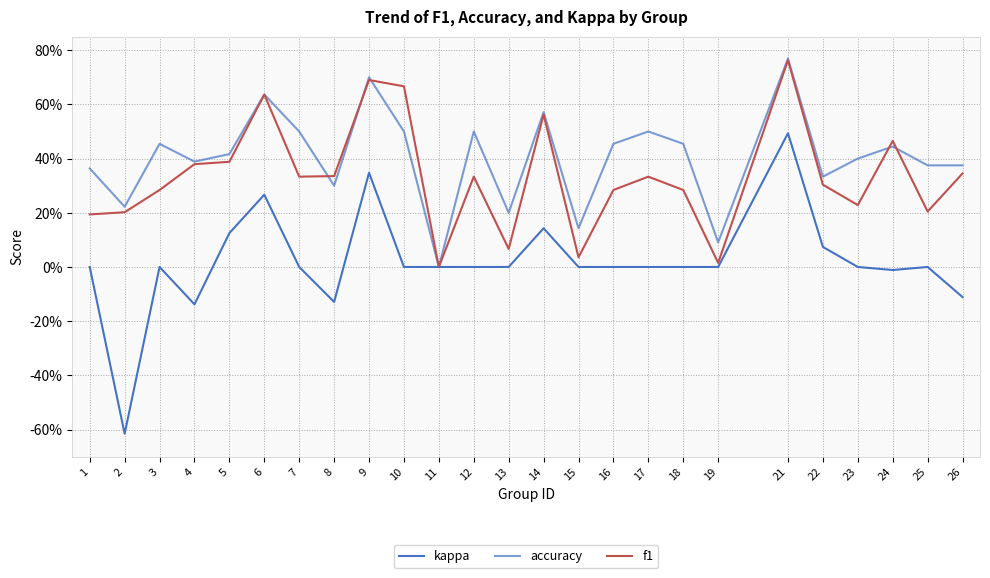

Reading left to right, extract all data points from this chart.

kappa: 1=0.0	2=-61.5	3=0.0	4=-13.8	5=12.5	6=26.7	7=0.0	8=-12.9	9=34.8	10=0.0	11=0.0	12=0.0	13=0.0	14=14.3	15=0.0	16=0.0	17=0.0	18=0.0	19=0.0	21=49.4	22=7.4	23=0.0	24=-1.1	25=0.0	26=-11.1
accuracy: 1=36.4	2=22.2	3=45.5	4=38.9	5=41.7	6=63.6	7=50.0	8=30.0	9=70.0	10=50.0	11=0.0	12=50.0	13=20.0	14=57.1	15=14.3	16=45.5	17=50.0	18=45.5	19=9.1	21=76.9	22=33.3	23=40.0	24=44.4	25=37.5	26=37.5
f1: 1=19.4	2=20.2	3=28.4	4=37.9	5=38.8	6=63.6	7=33.3	8=33.5	9=69.0	10=66.7	11=0.0	12=33.3	13=6.7	14=56.2	15=3.6	16=28.4	17=33.3	18=28.4	19=1.5	21=76.3	22=30.4	23=22.9	24=46.5	25=20.5	26=34.5